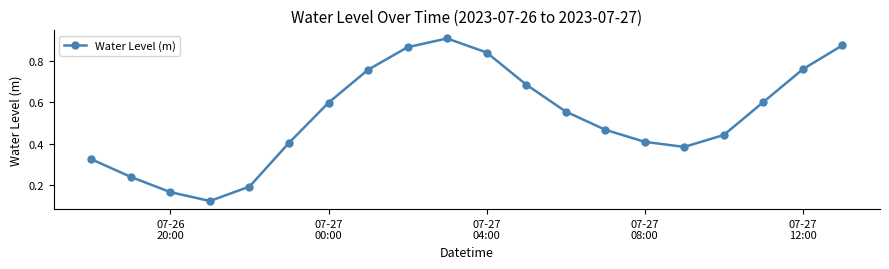

How many points are lower than both their immediate neighbors (excluding endpoints)?

2